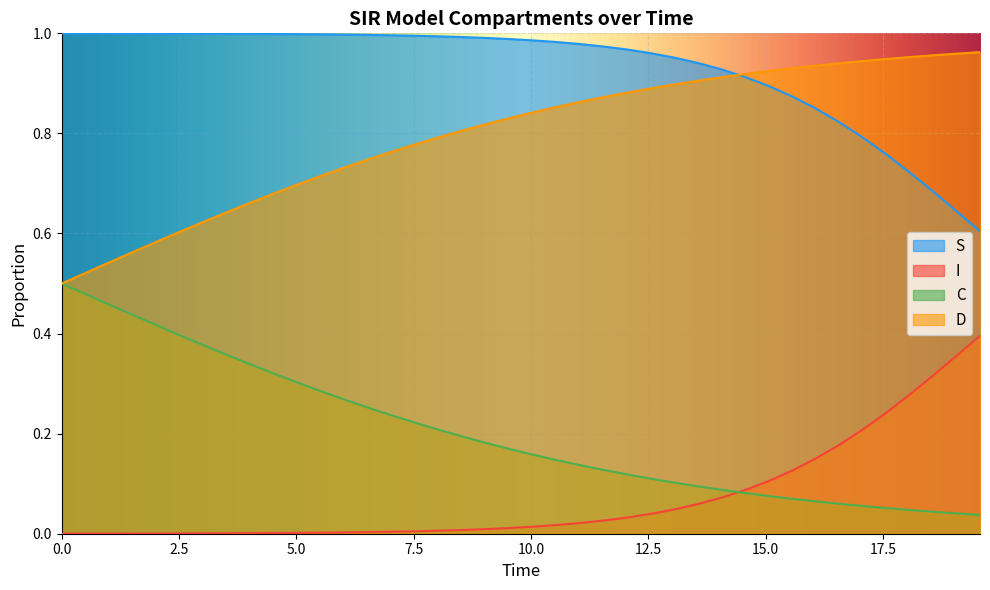

Count the number of categories in the chart.

40